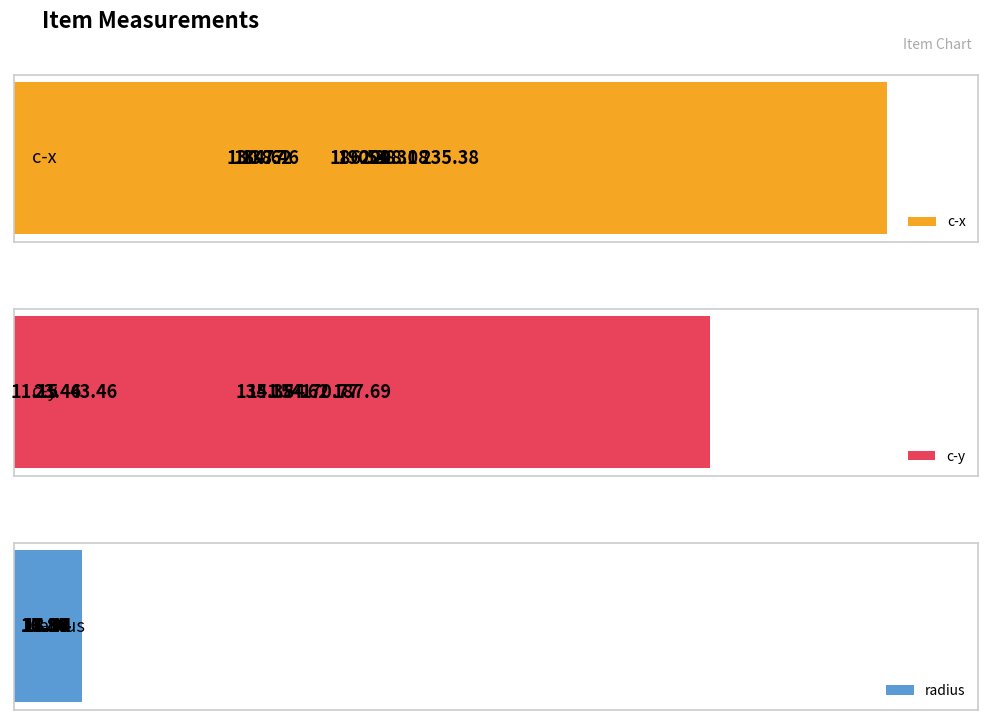

How many data points in c-y are above 141?

4